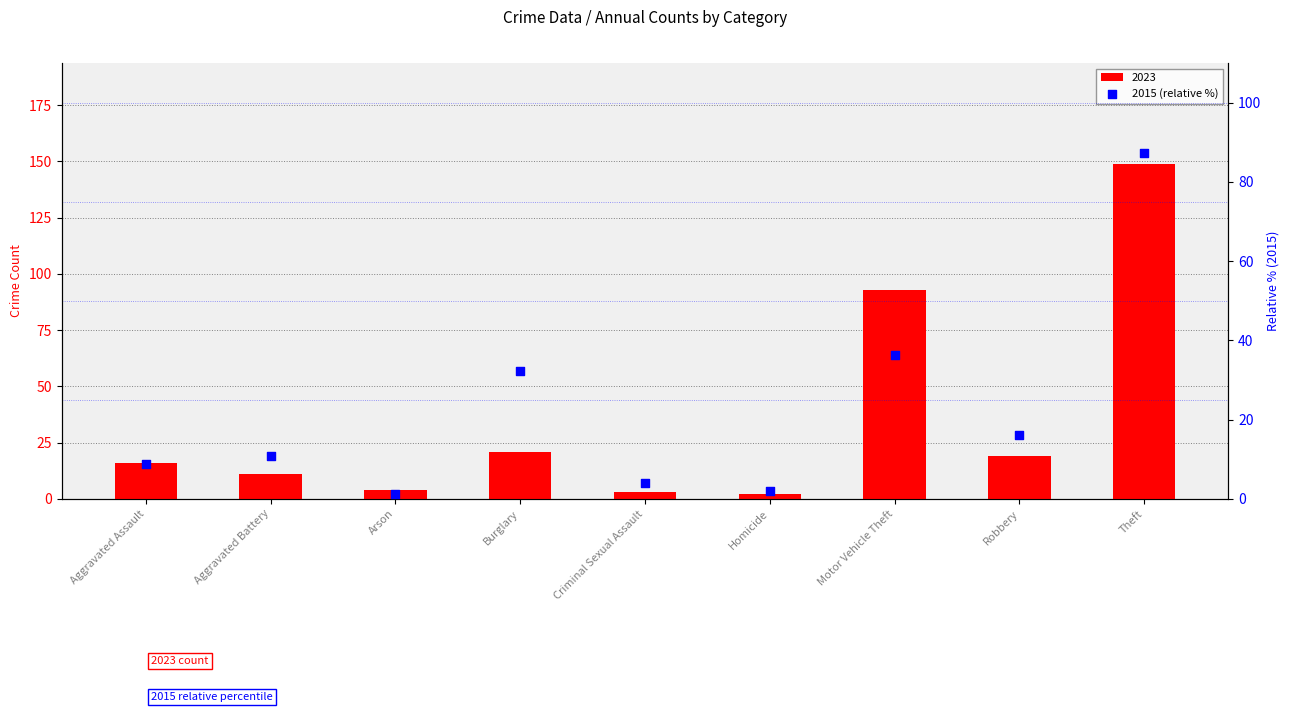

What is the change in value from Aggravated Battery to Theft?

+76.5